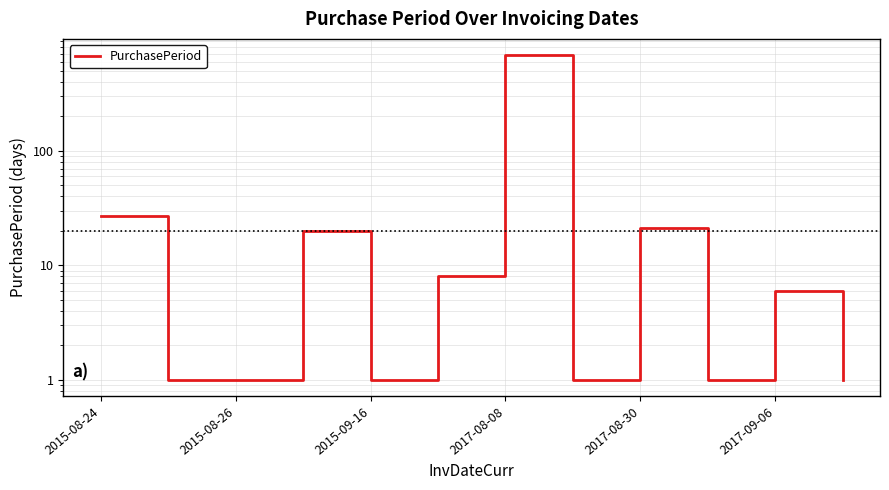

How many points are lower than both their immediate neighbors (excluding endpoints)?

3